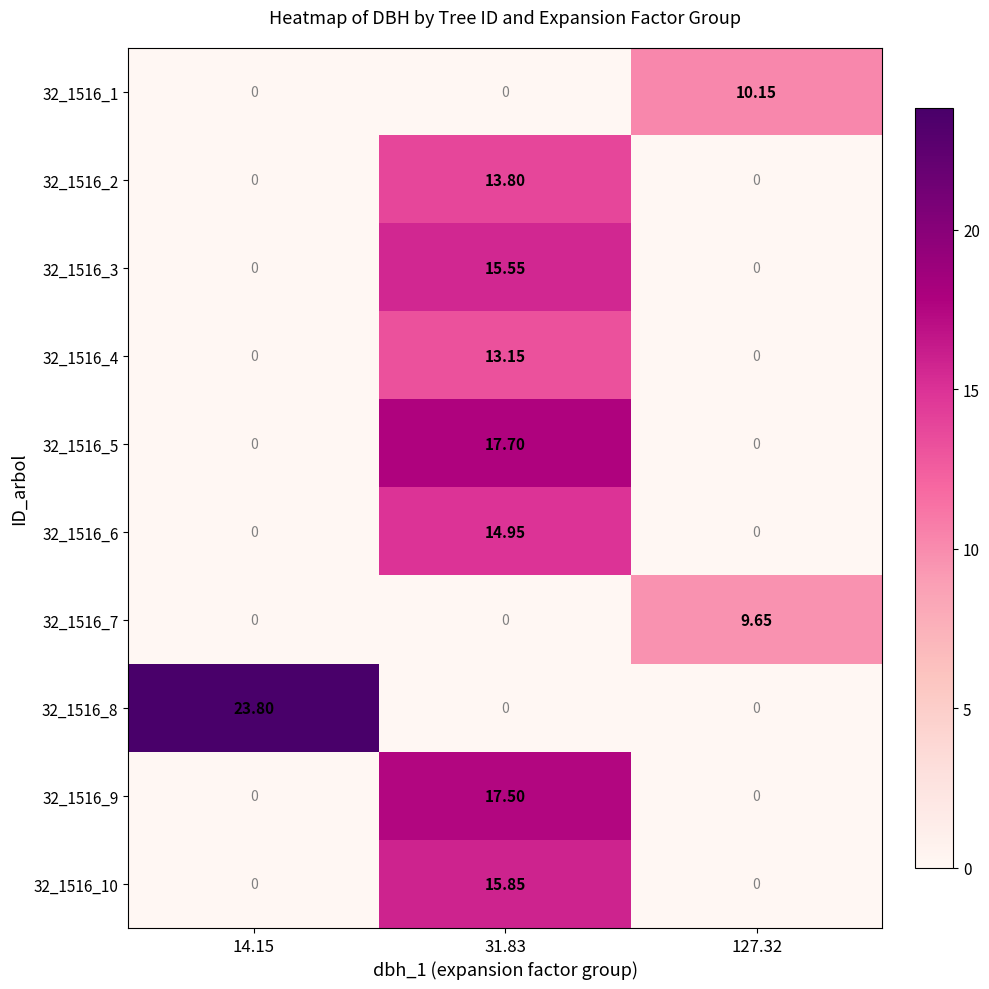

Between 31.83 and 127.32, which series saw the biggest shift?

32_1516_5